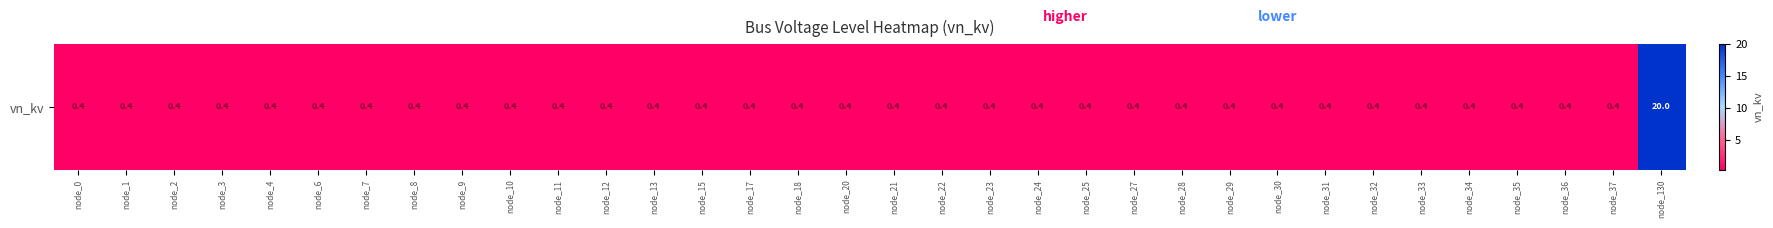

List the labels in order of value, smallest first.

node_0, node_1, node_2, node_3, node_4, node_6, node_7, node_8, node_9, node_10, node_11, node_12, node_13, node_15, node_17, node_18, node_20, node_21, node_22, node_23, node_24, node_25, node_27, node_28, node_29, node_30, node_31, node_32, node_33, node_34, node_35, node_36, node_37, node_130